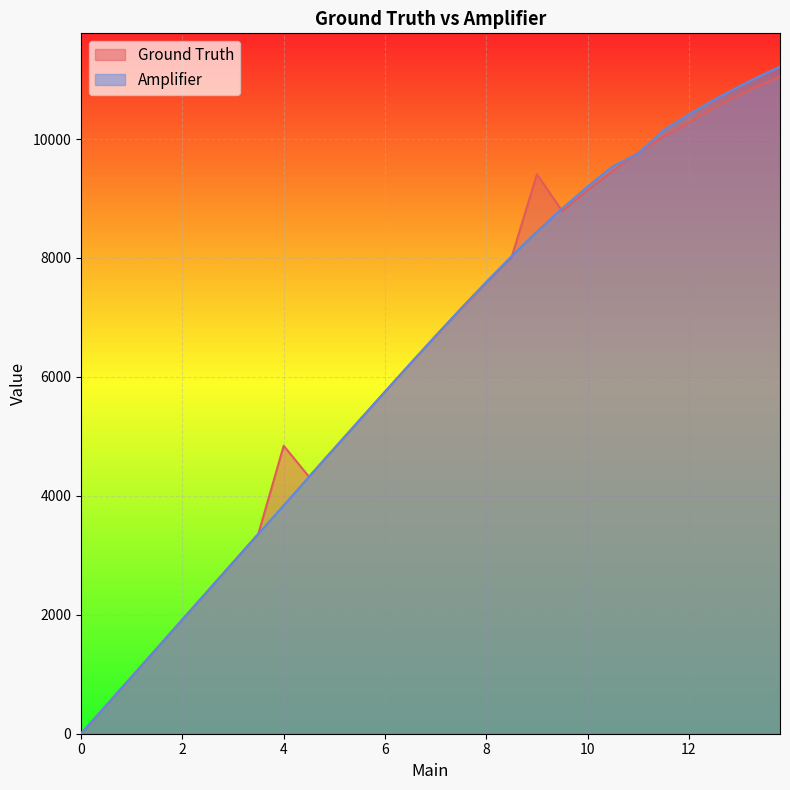

Which series has the largest range (max minus min)?

Amplifier